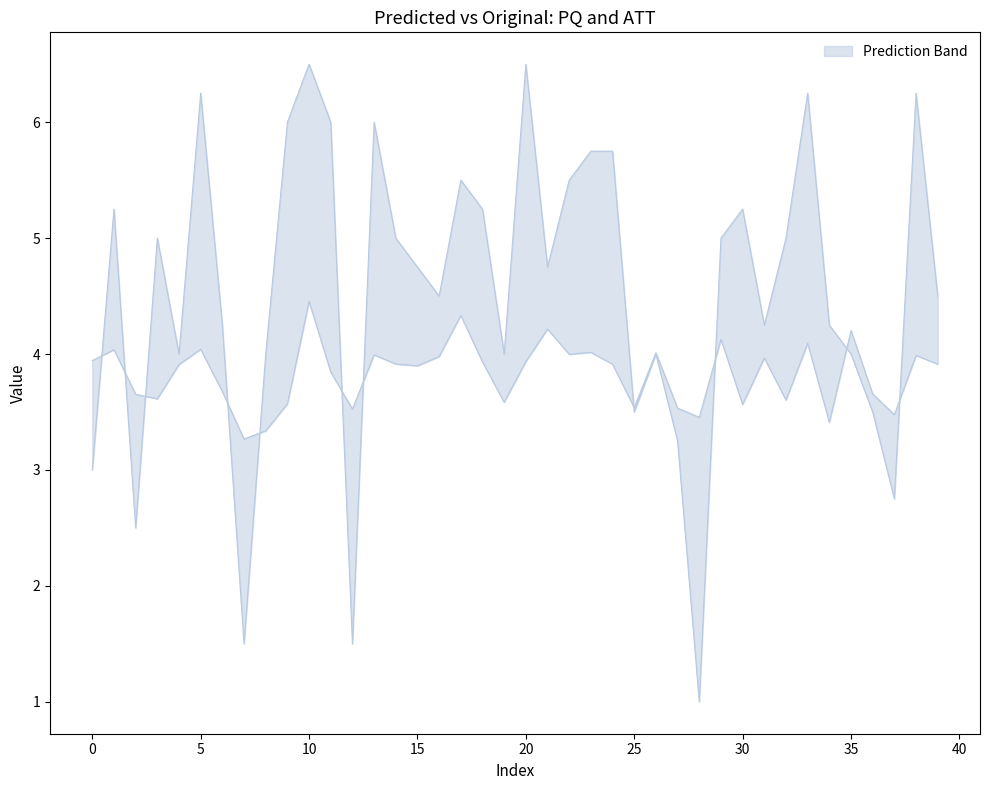

Count the number of categories in the chart.

40